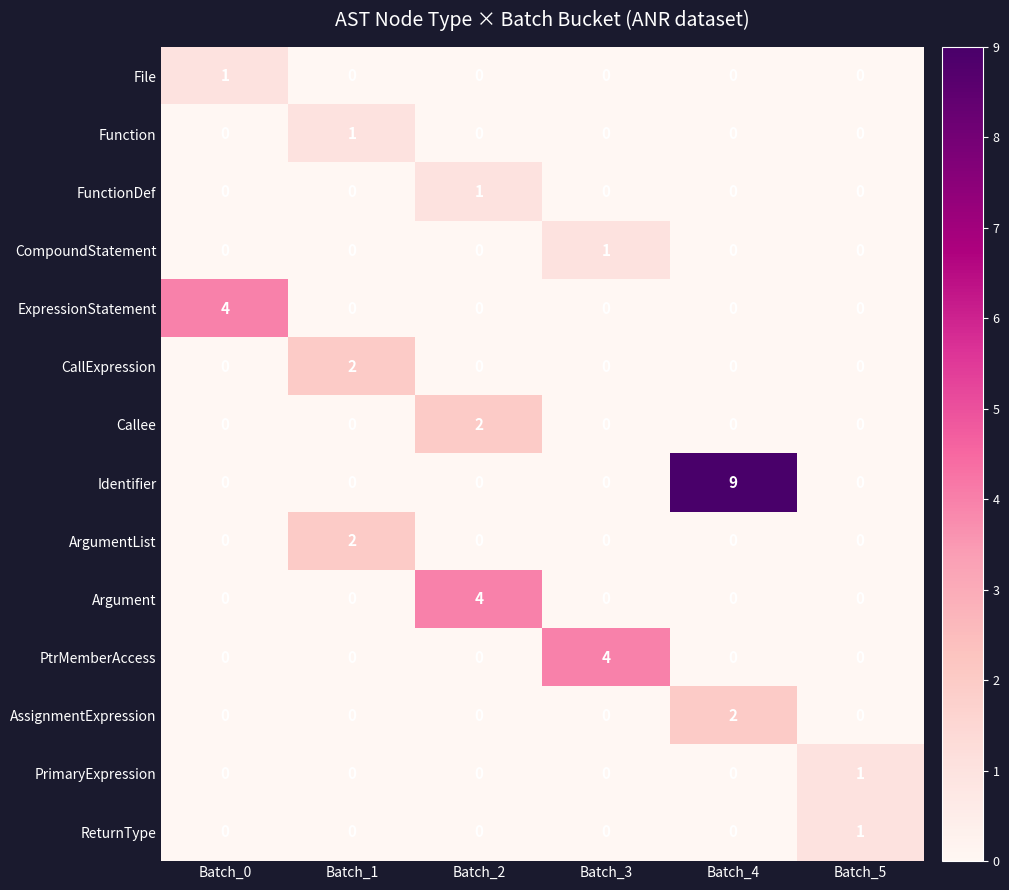

Which series changed the most between Batch_2 and Batch_5?

Argument